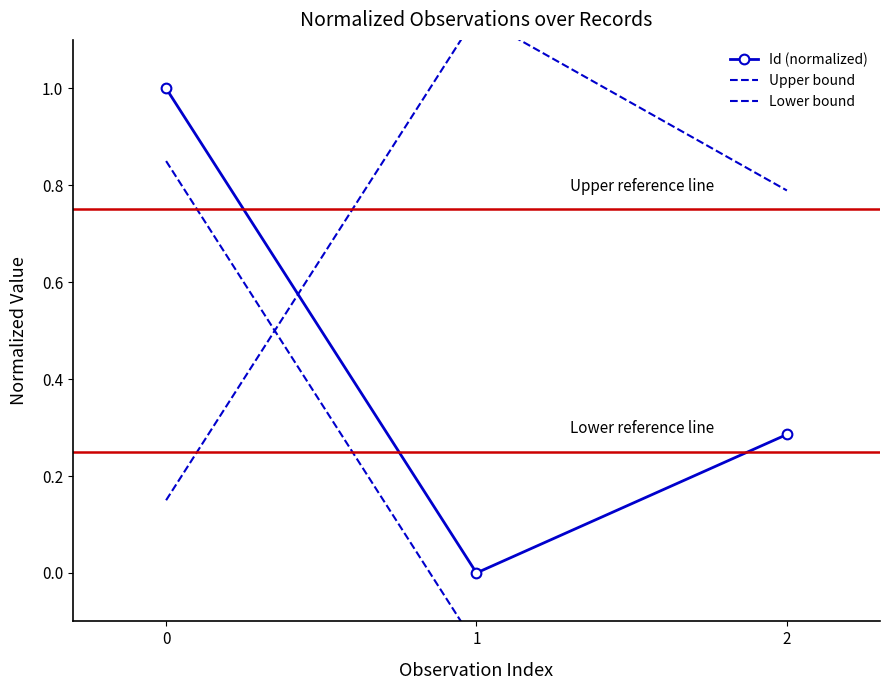

How many data points does each series have?

3